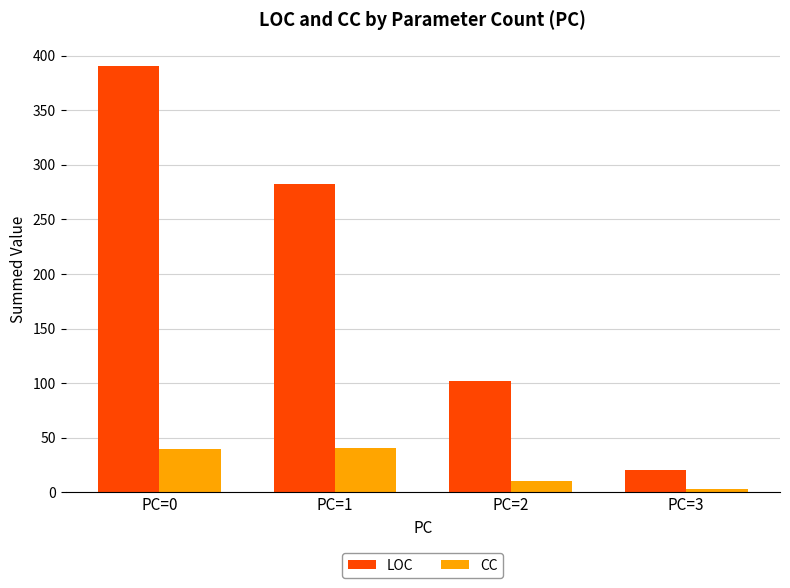

What is the total value across all series at PC=3?

23